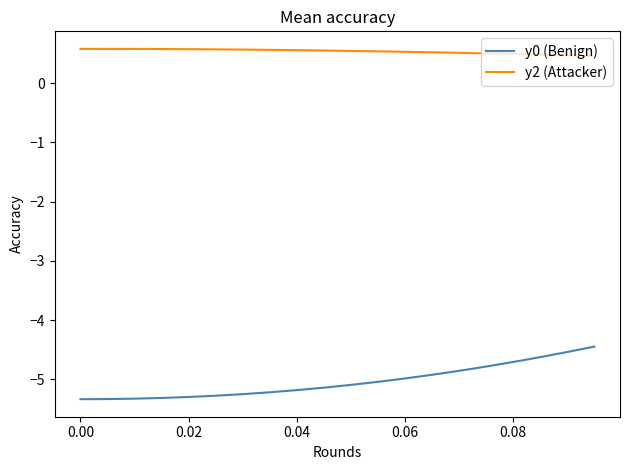

Which series has the largest total across all categories?

y2 (Attacker)